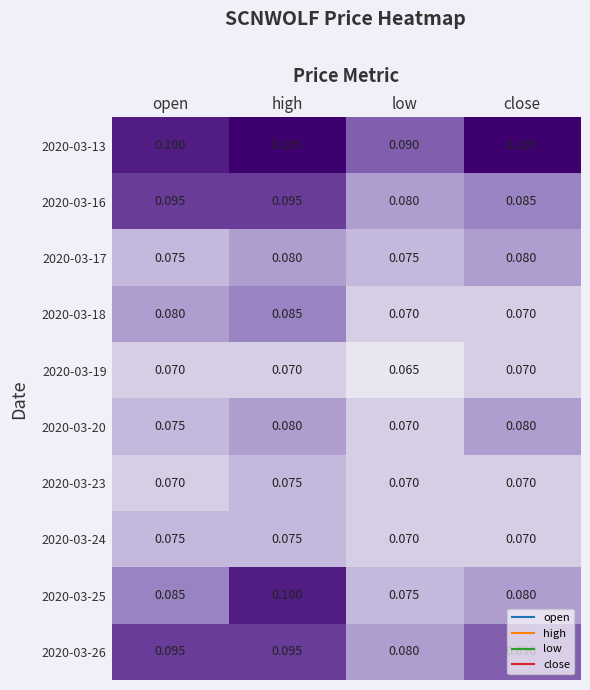

At which category does the chart reach its minimum across all series?

low